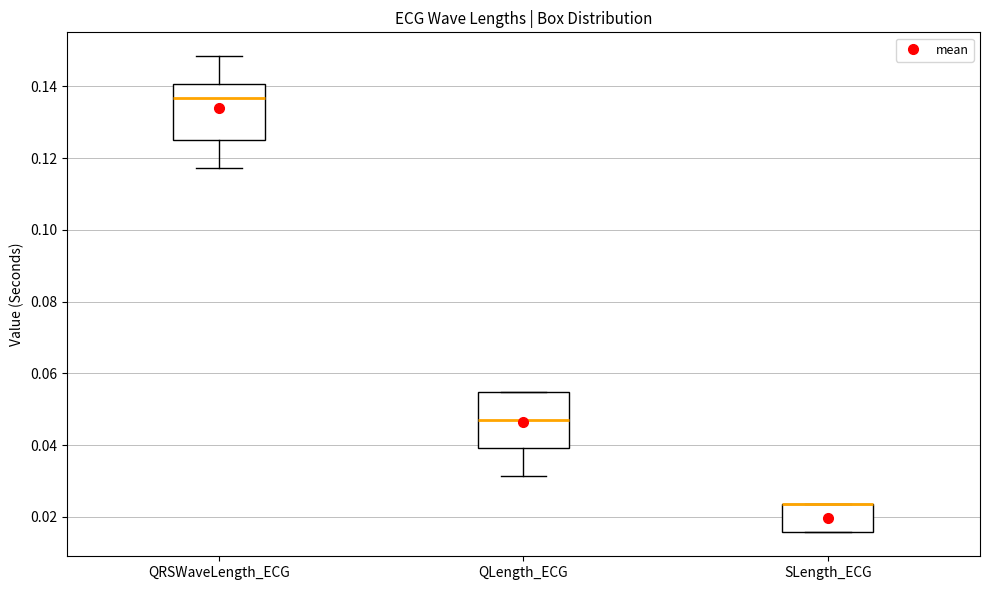

Where is the lower edge of the box for SLength_ECG on the y-axis? The values are not printed on the chart, so give them approximately, as read against the axis.

0.016